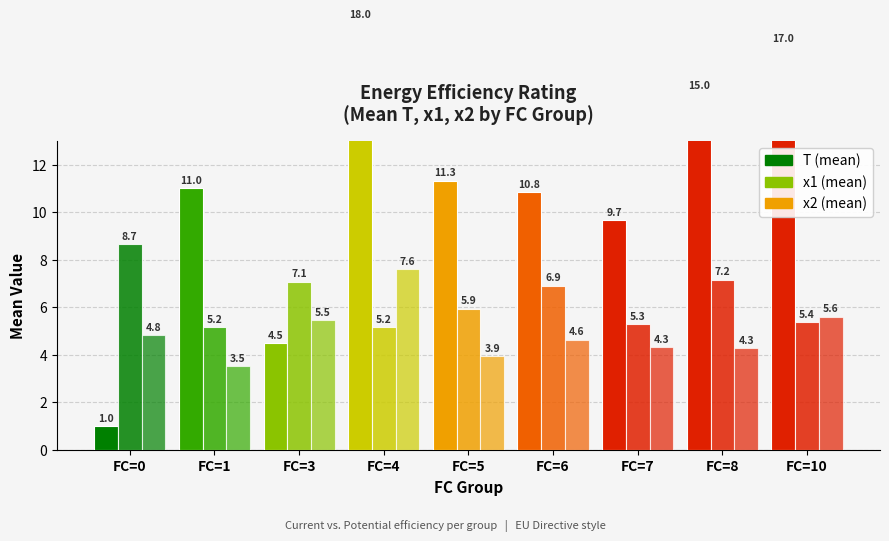

What is the total value across all series at FC=0?

14.5